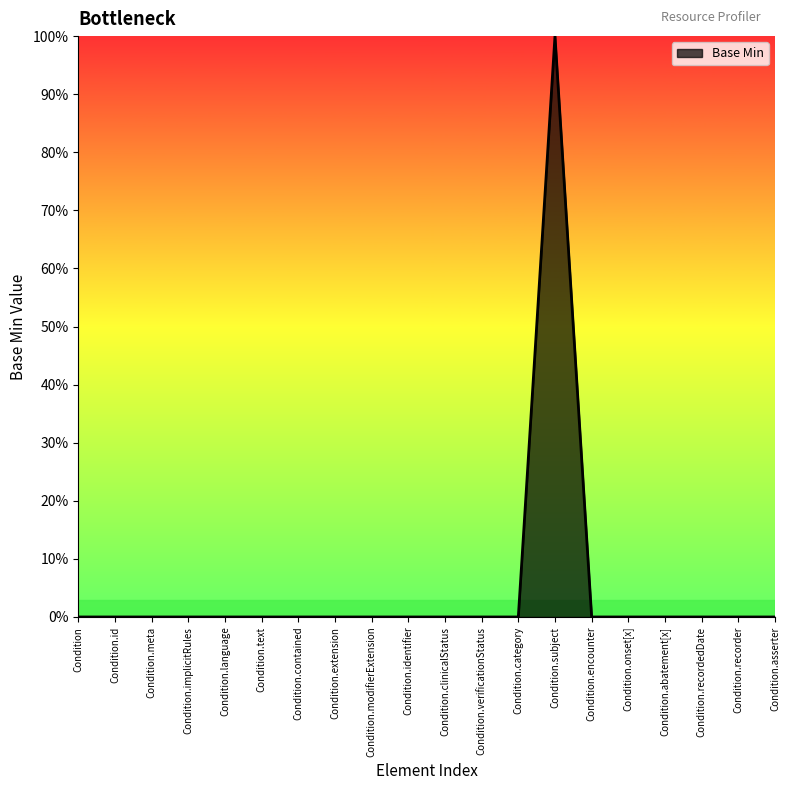

Rank the categories by value from lowest to highest.

Condition, Condition.id, Condition.meta, Condition.implicitRules, Condition.language, Condition.text, Condition.contained, Condition.extension, Condition.modifierExtension, Condition.identifier, Condition.clinicalStatus, Condition.verificationStatus, Condition.category, Condition.encounter, Condition.onset[x], Condition.abatement[x], Condition.recordedDate, Condition.recorder, Condition.asserter, Condition.subject